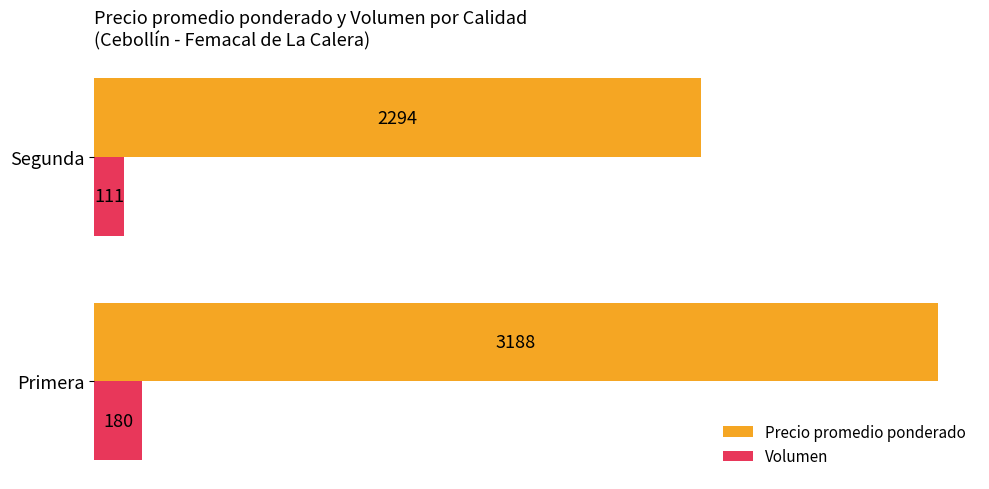

How many Precio promedio ponderado values are between 2294 and 3188?

2